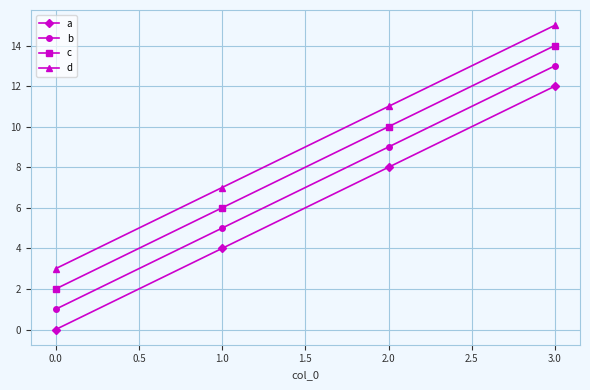

How many a values are between 4 and 12?

3